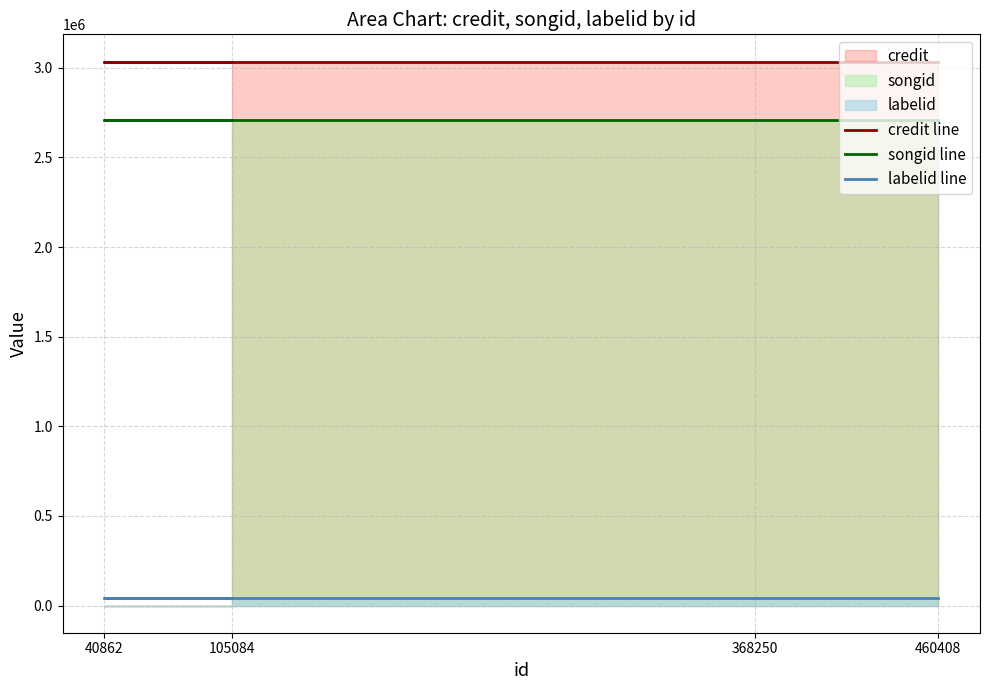

What is the sum of all labelid line values?

166364